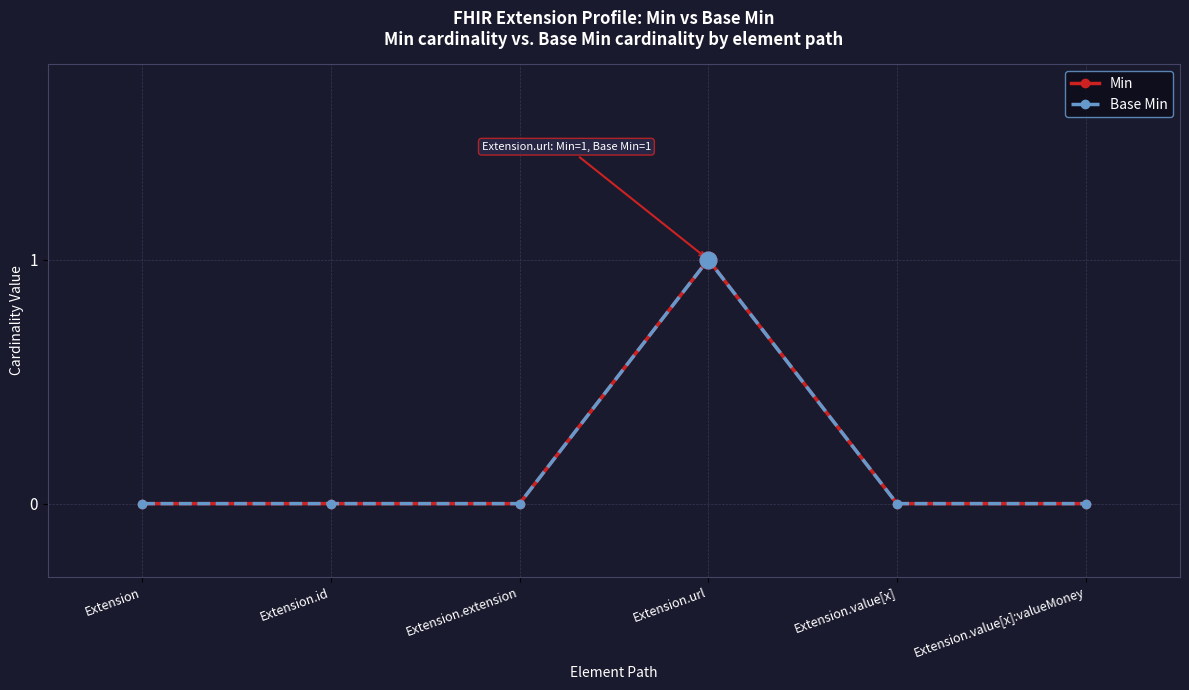

Between Extension and Extension.extension, which series saw the biggest shift?

Min